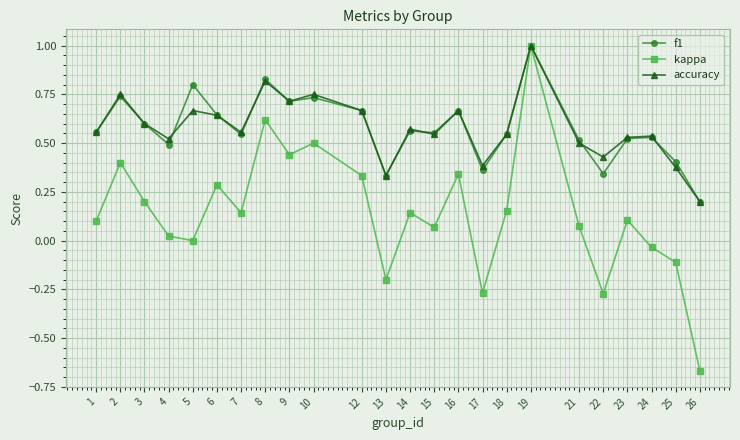

True or false: accuracy has a value of 0.9 at 3.

False